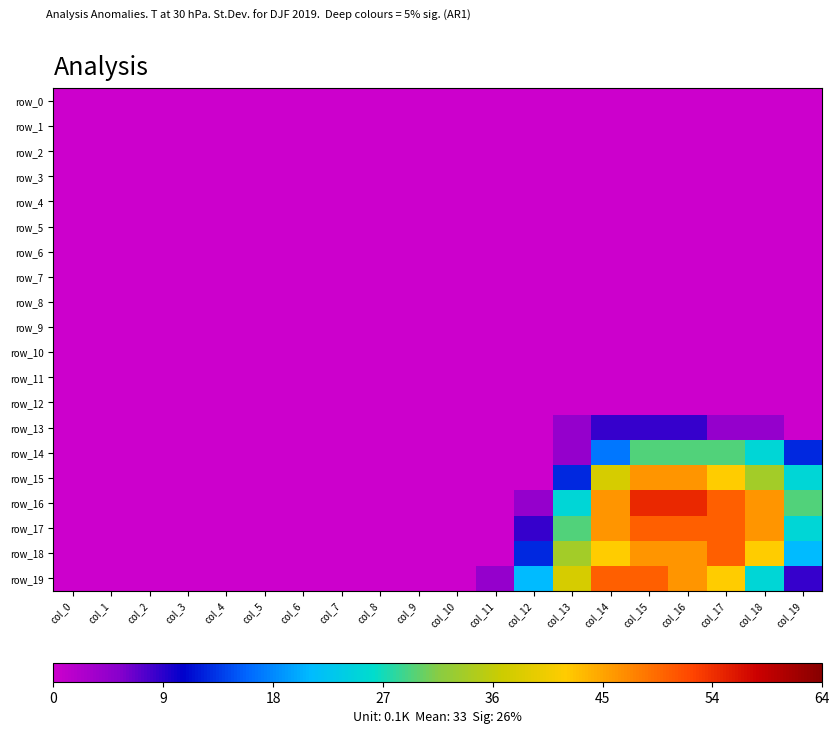

Which series has the largest total across all categories?

row_16